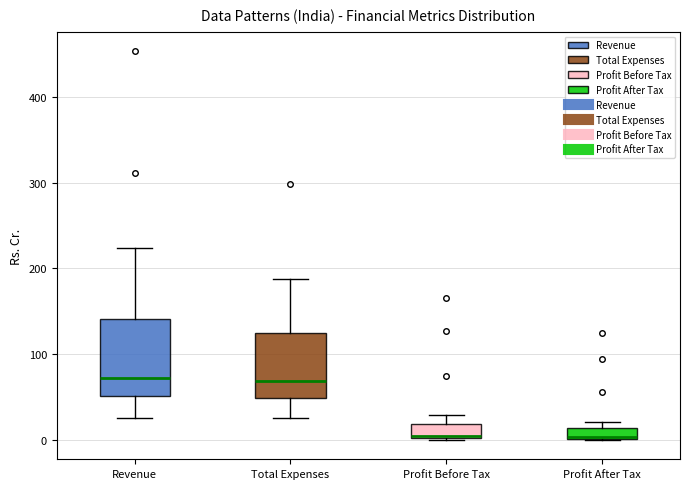

Where is the lower edge of the box for Revenue on the y-axis? The values are not printed on the chart, so give them approximately, as read against the axis.

50